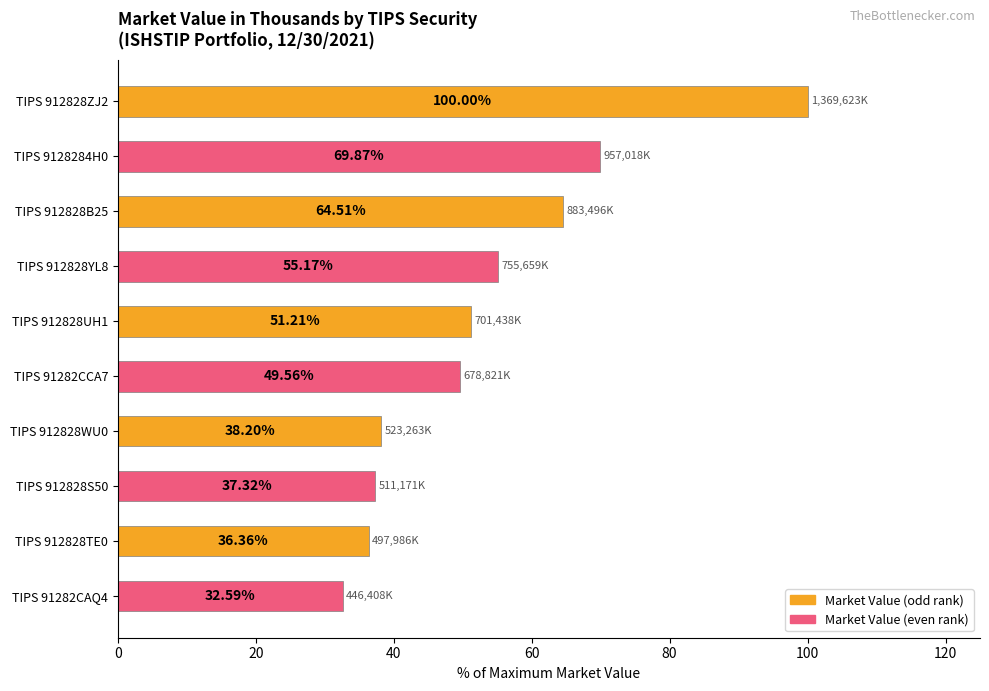

What is the change in value from TIPS 912828ZJ2 to TIPS 912828YL8?

-44.8